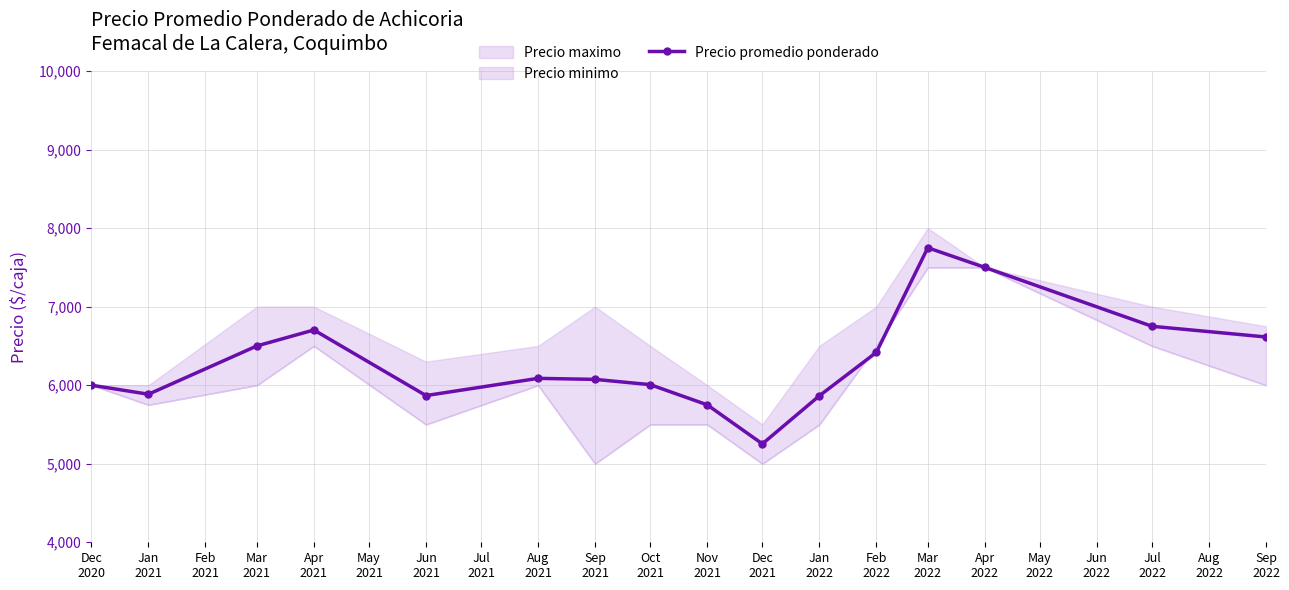

How many interior local valleys does the Precio promedio ponderado series have?

3